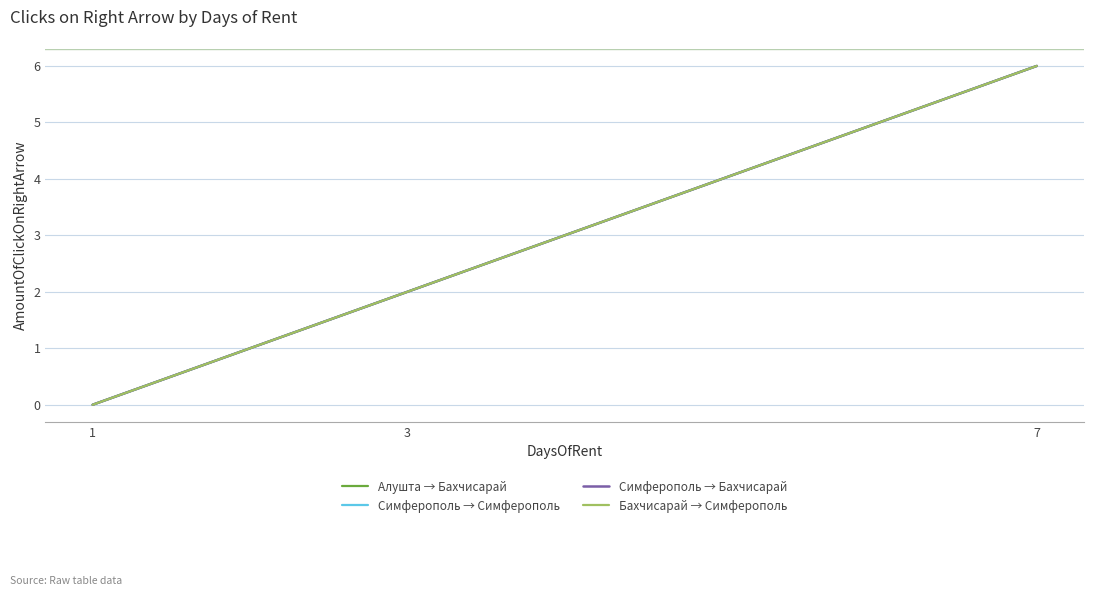

Which series has the widest spread of values?

Алушта → Бахчисарай